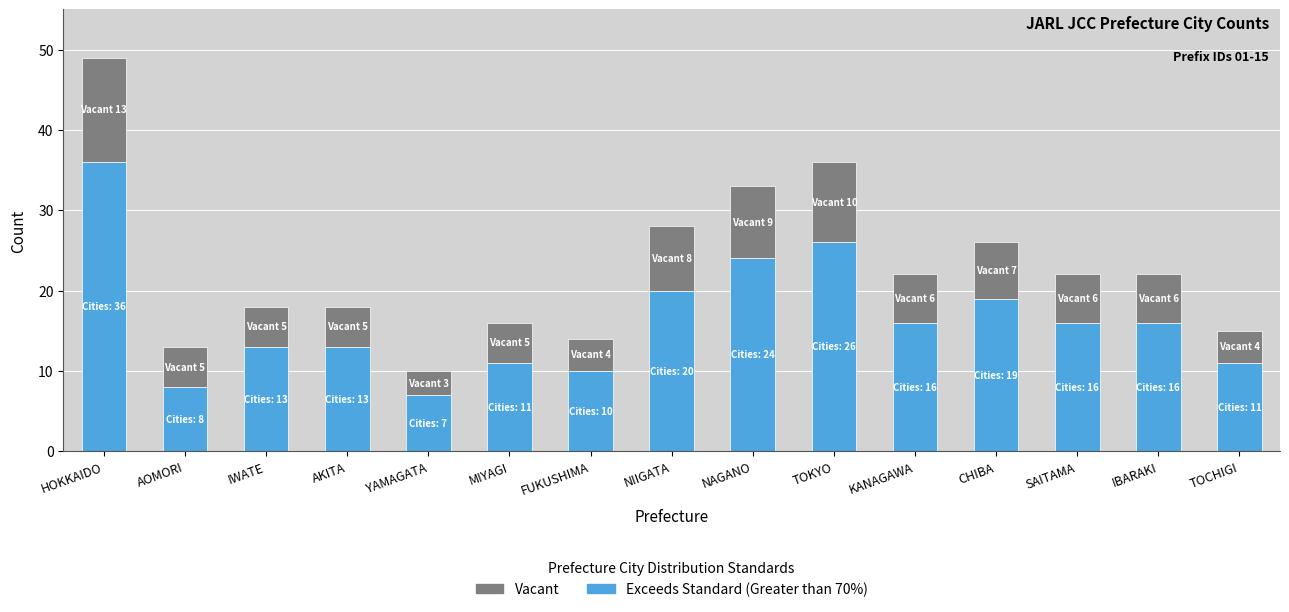

What is the maximum value for Exceeds Standard (Greater than 70%)?

36